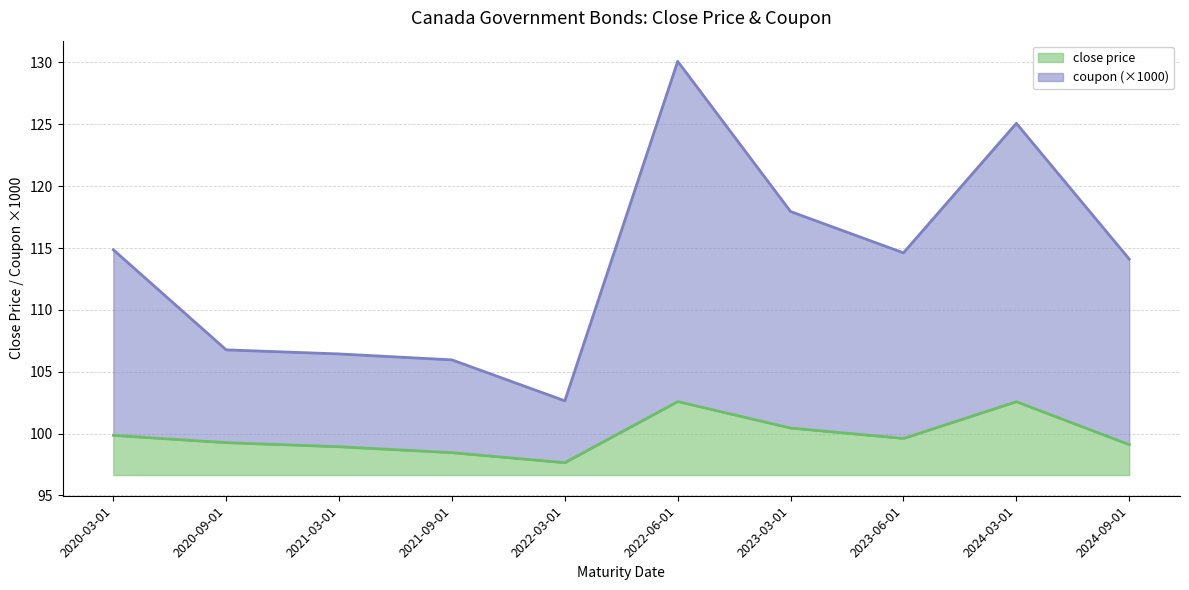

What is the difference between the maximum and minimum values in the close price series?

4.9